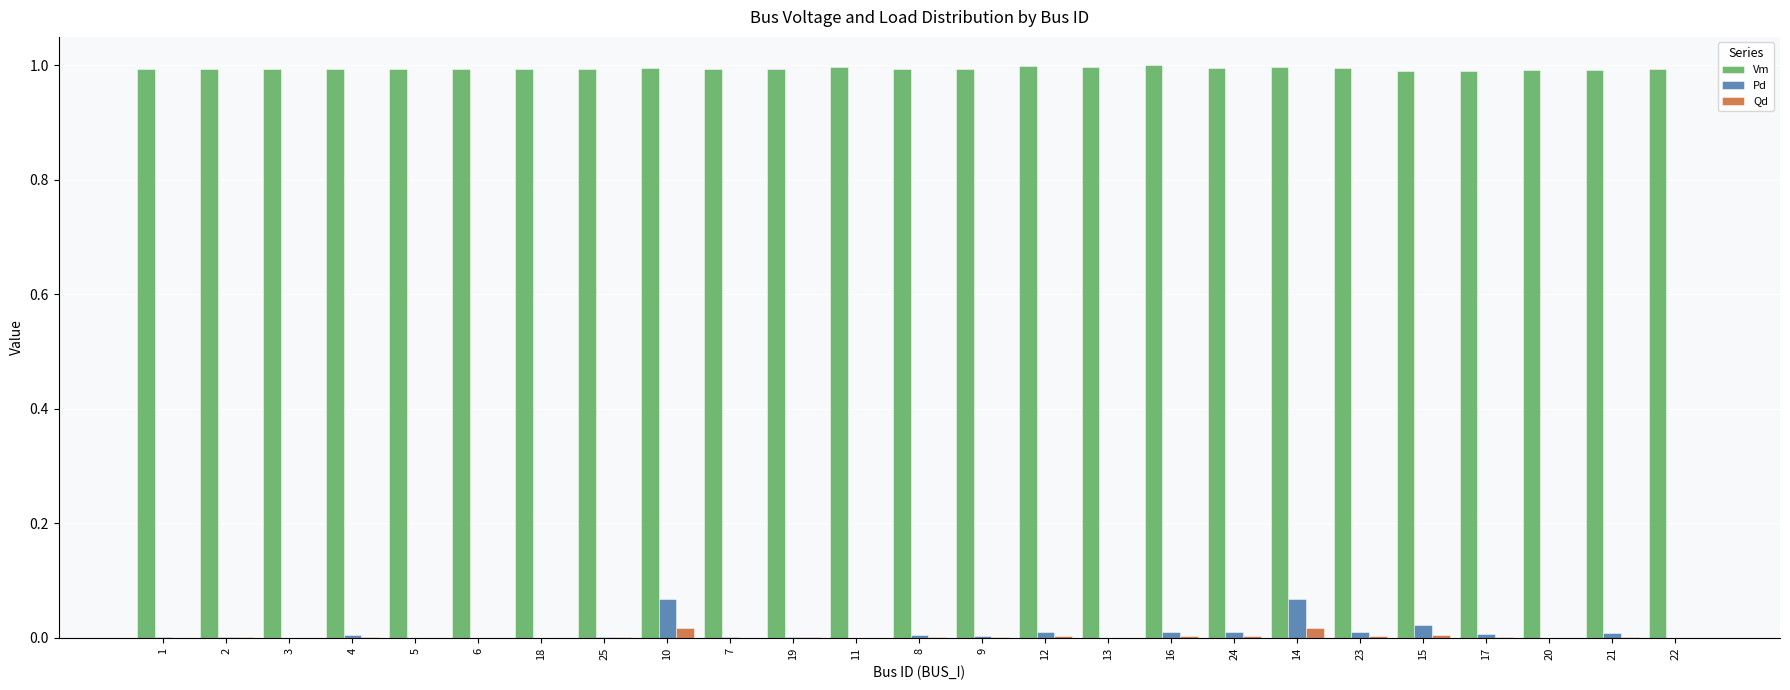

The Pd series shows 0.0 at 14. True or false?

False